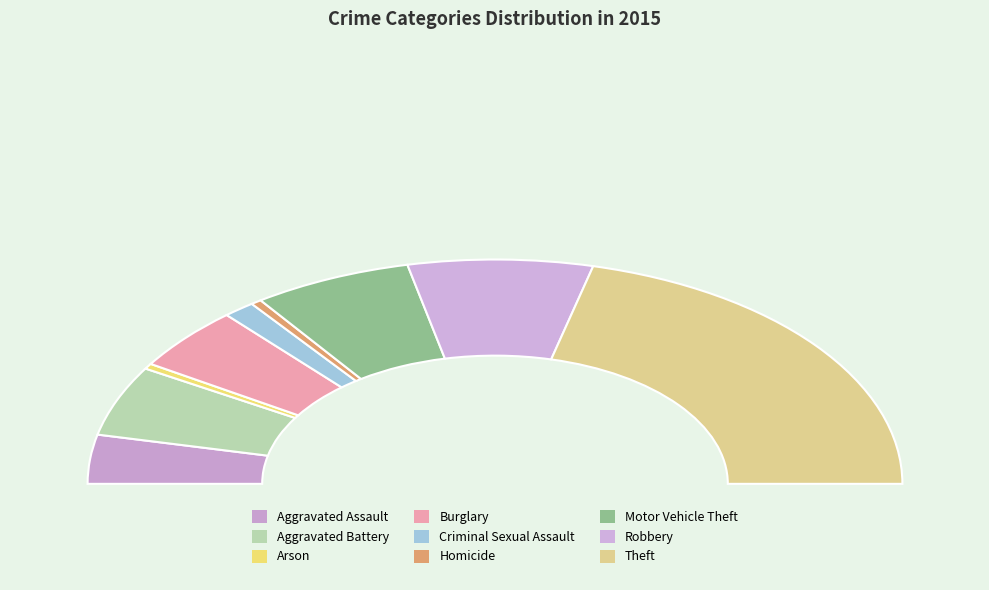

Is Arson the majority of the pie?

No